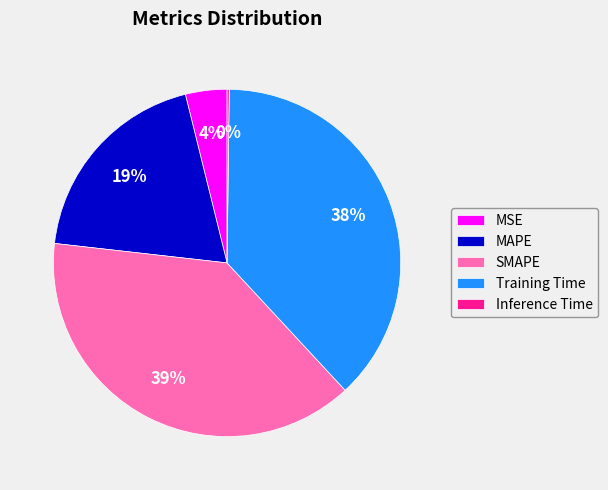

What is the largest slice in the pie chart?

SMAPE